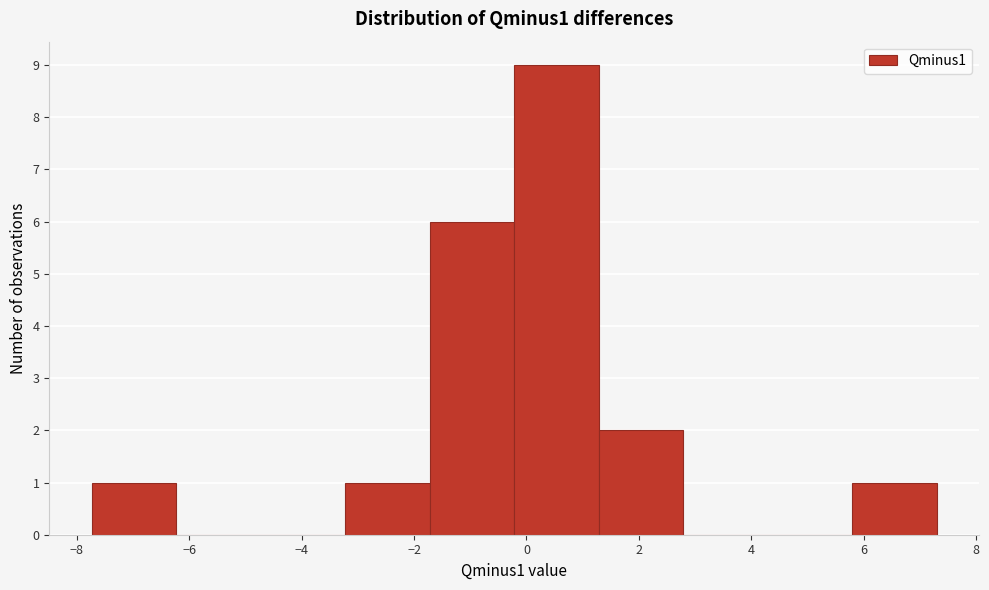

Reading left to right, list every bar in this chart as the range it spans on the x-axis followed by its height. Neither the bar edges nor the heights are printed on the chart, so give them approximately, as read against the axes.

-7.8 to -6.2: 1
-6.2 to -4.8: 0
-4.8 to -3.2: 0
-3.2 to -1.8: 1
-1.8 to -0.2: 6
-0.2 to 1.2: 9
1.2 to 2.8: 2
2.8 to 4.2: 0
4.2 to 5.8: 0
5.8 to 7.2: 1